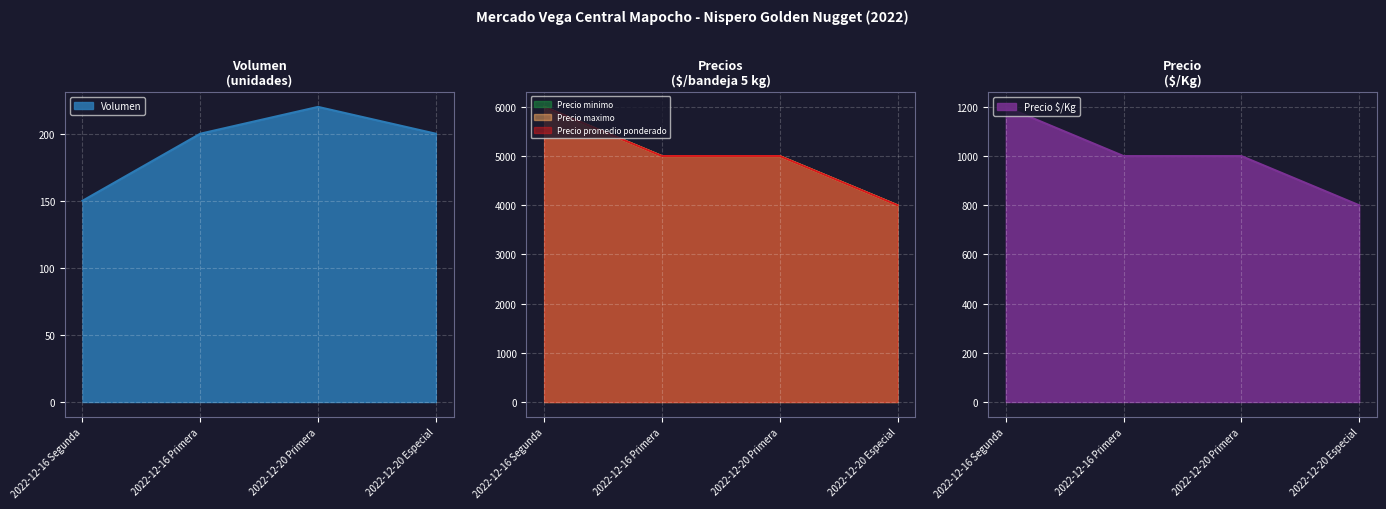

Is the value of Precio promedio ponderado at 2022-12-20 Primera greater than the value of Precio maximo at 2022-12-20 Especial?

Yes